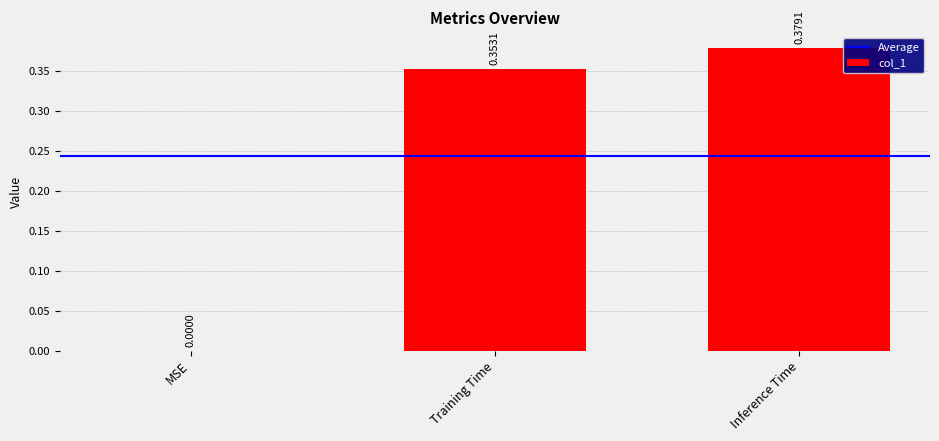

True or false: the data shows 0.6 at Training Time.

False